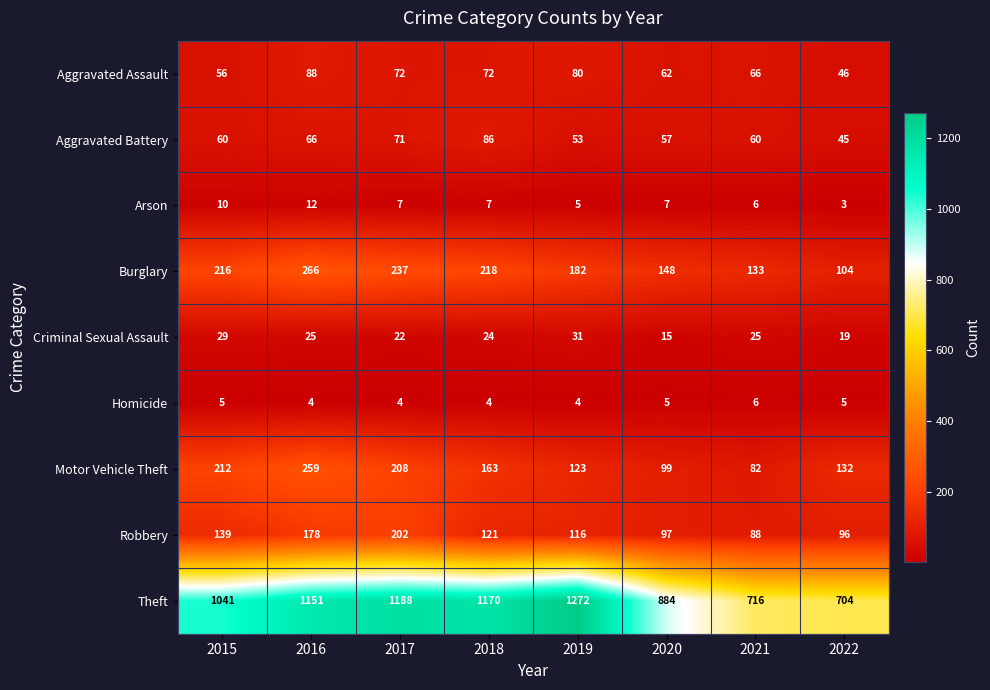

What value does the Aggravated Assault series have at 2016?

88